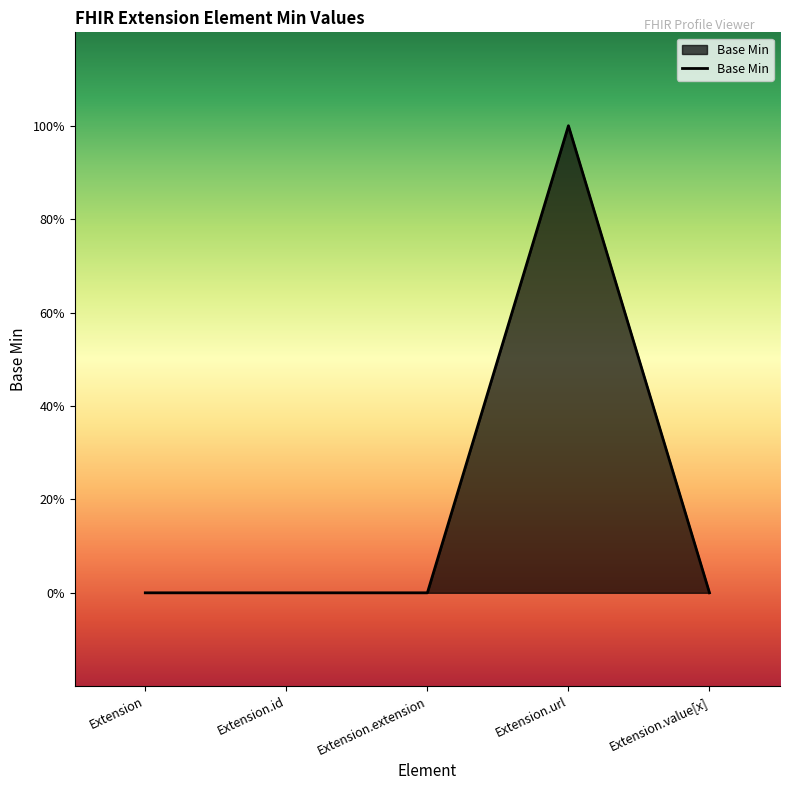

List the labels in order of value, largest first.

Extension.url, Extension, Extension.id, Extension.extension, Extension.value[x]